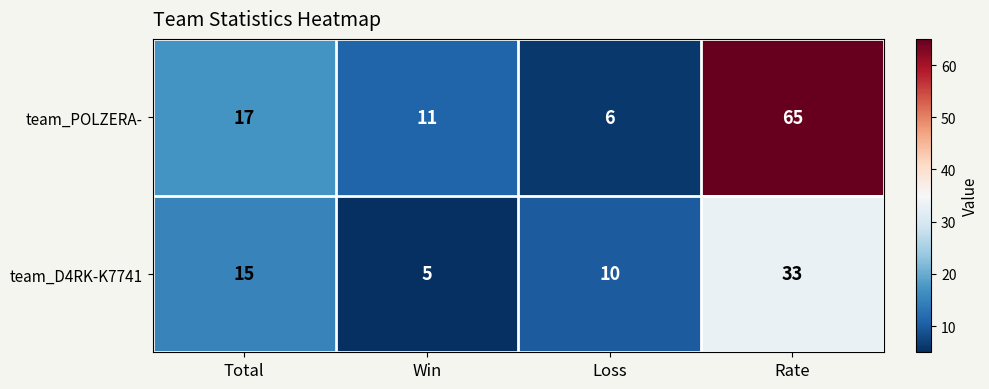

Which category has the highest value across all series?

Rate